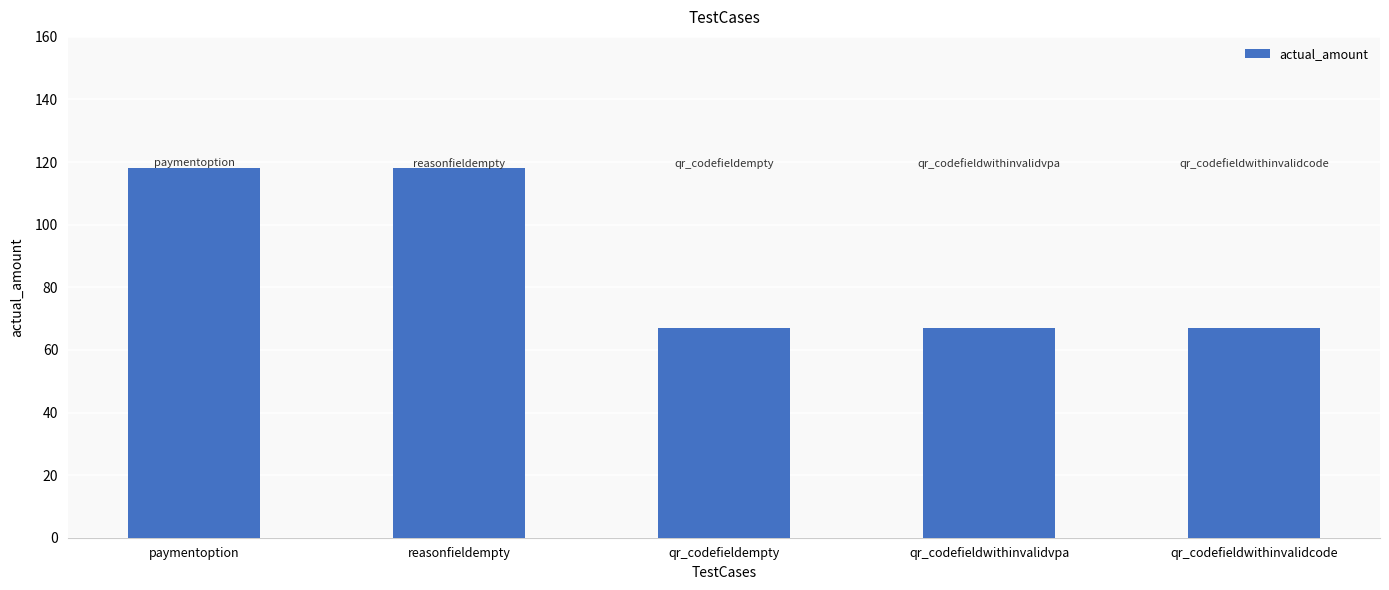

What is the label of the 1st bar from the right?

qr_codefieldwithinvalidcode